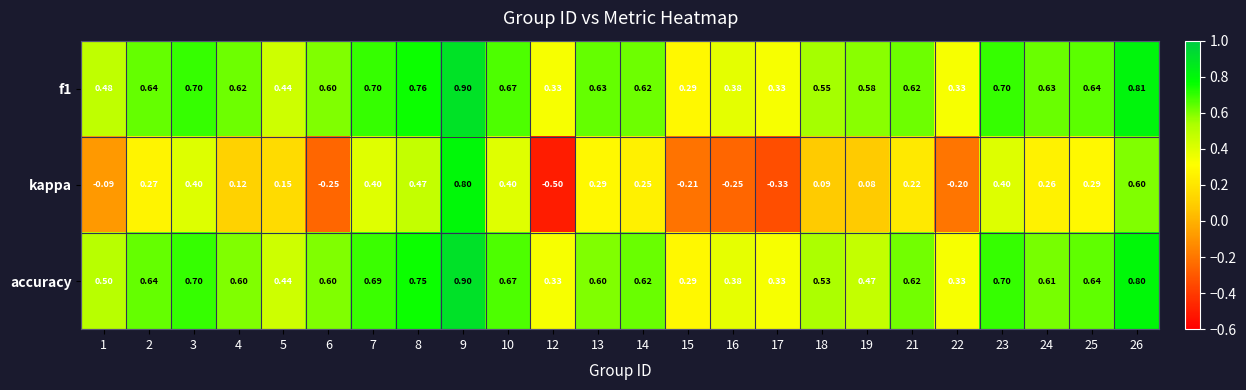

Which series has the widest spread of values?

kappa